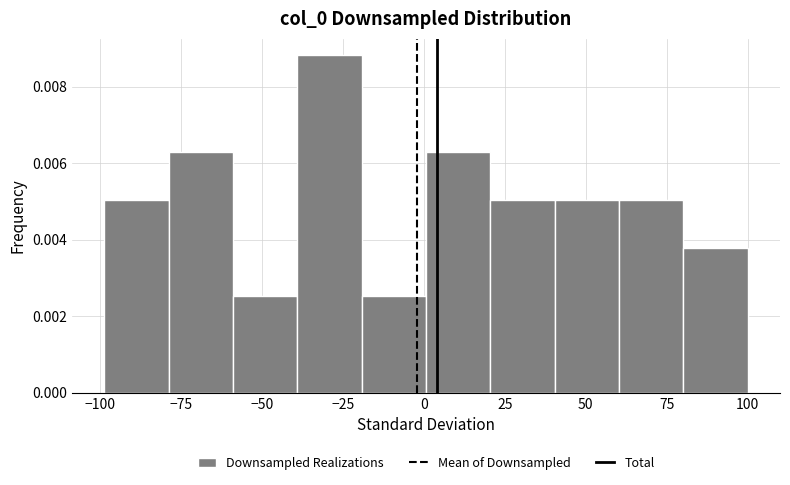

Around what value on the x-axis is the tallest bar? Give the approximate position of its centre, as read against the axis.

-30